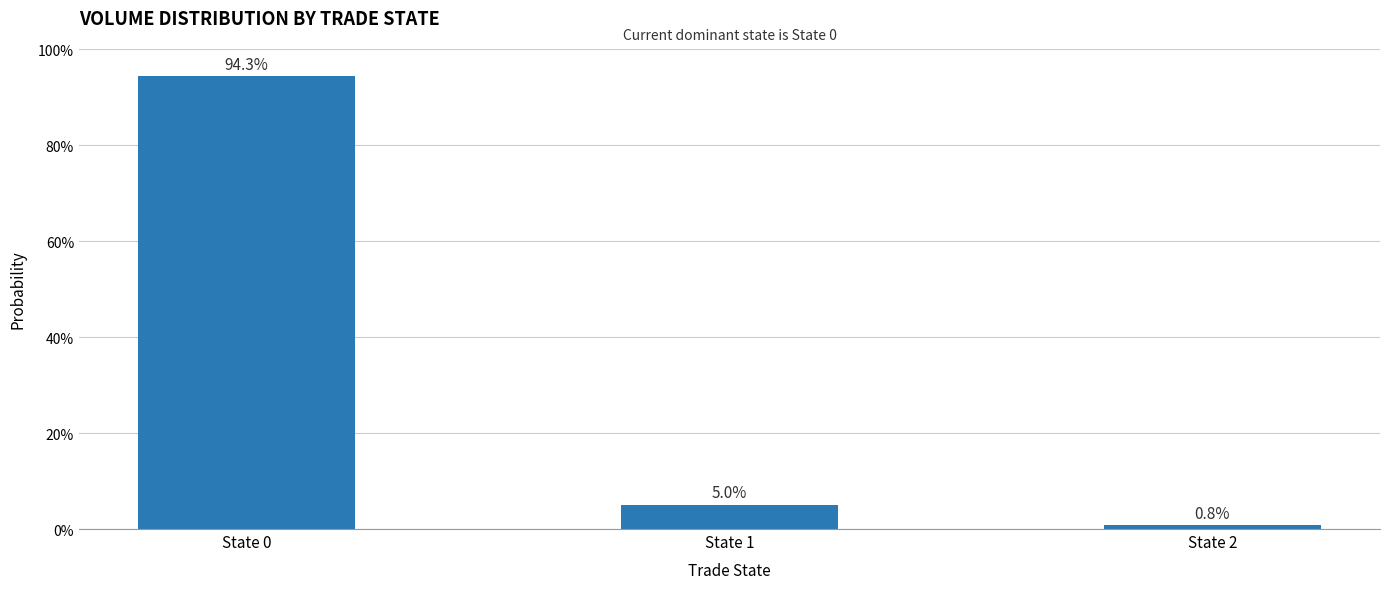

Rank the categories by value from lowest to highest.

State 2, State 1, State 0